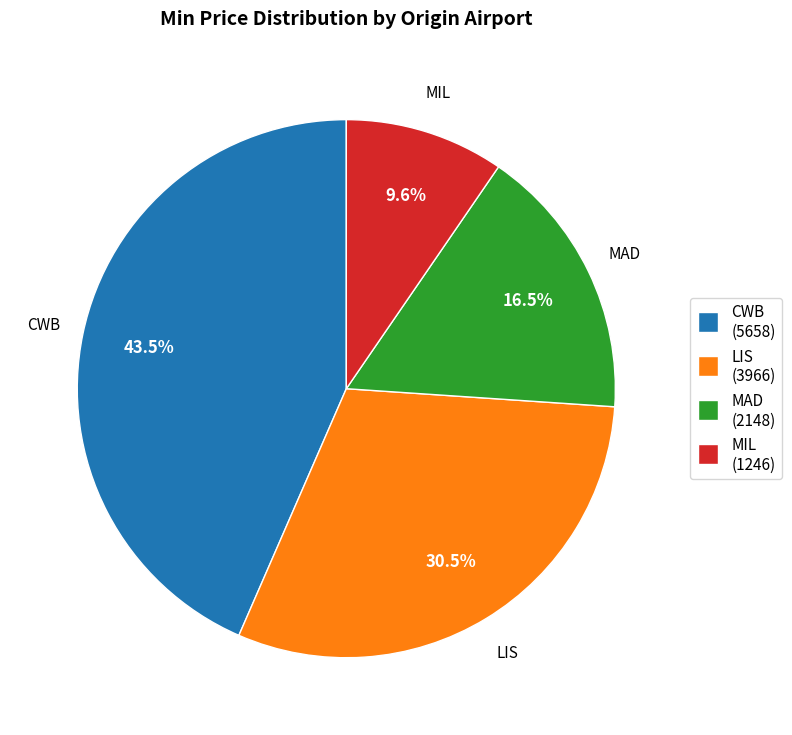

Does any single category account for the majority?

No